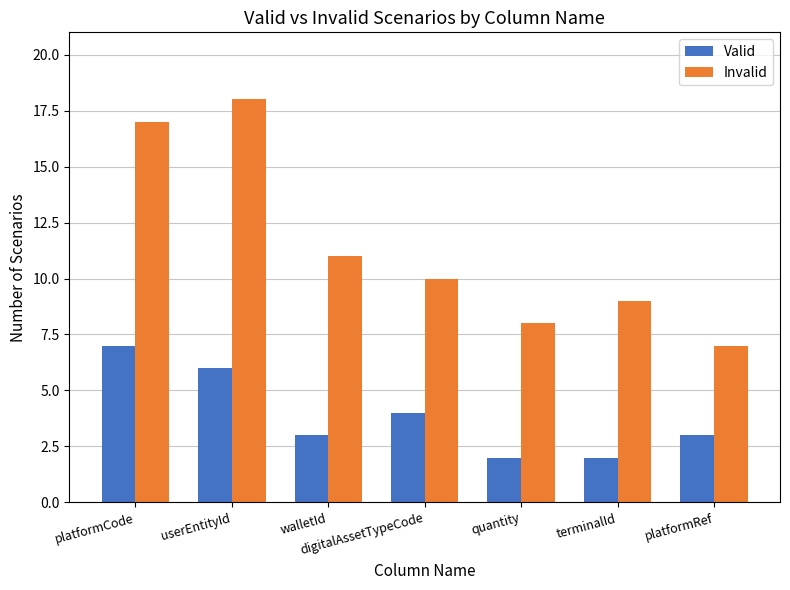

Reading right to left, what are all the values shown in this chart?

Valid: platformRef=3	terminalId=2	quantity=2	digitalAssetTypeCode=4	walletId=3	userEntityId=6	platformCode=7
Invalid: platformRef=7	terminalId=9	quantity=8	digitalAssetTypeCode=10	walletId=11	userEntityId=18	platformCode=17